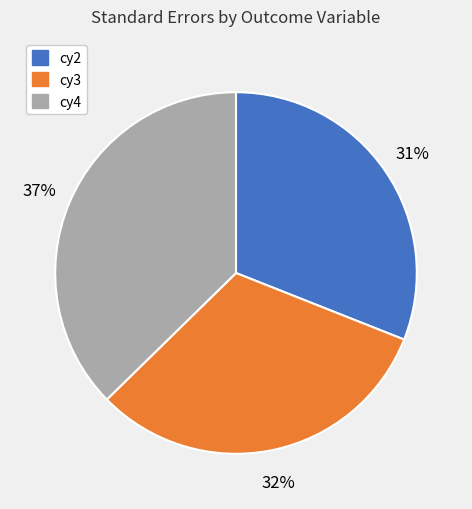

Count the number of slices in the pie.

3